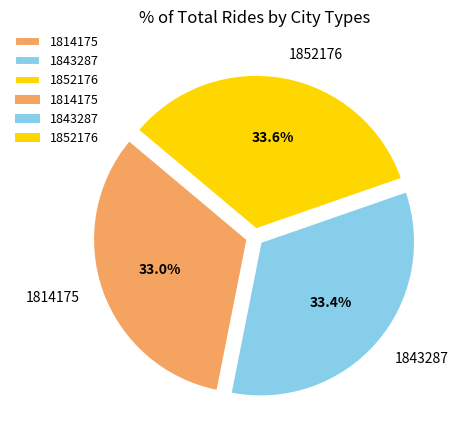

True or false: 1852176 accounts for 40% of the total.

False